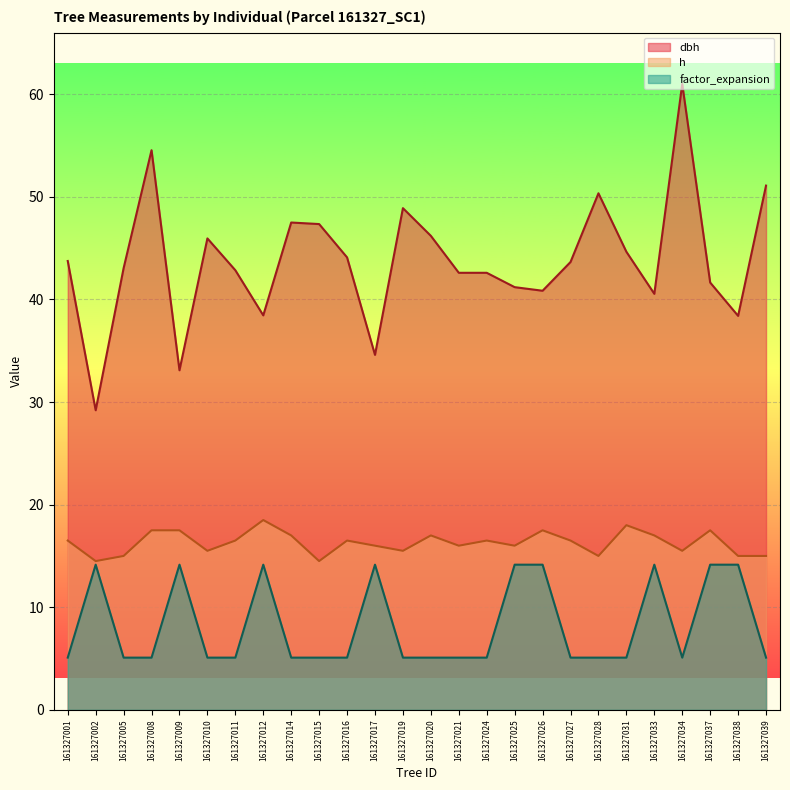

What value does the dbh series have at 161327008?

54.5